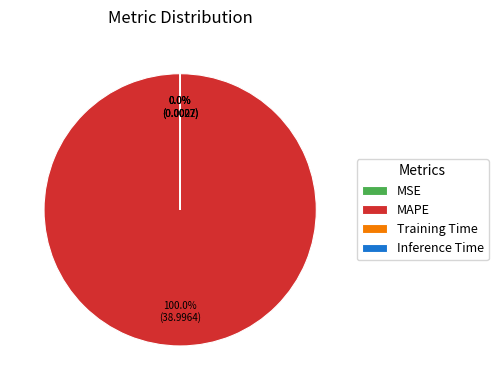

Which slice represents more than half of the pie?

MAPE